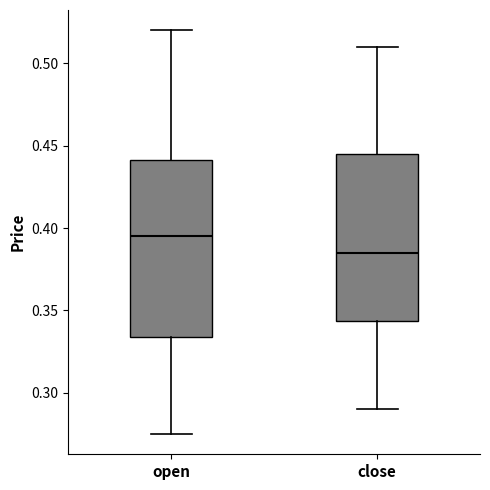

Reading left to right, transcribe this box plot: for each box, give where its median line is, the range the box spans, and where its two whiskers end, as read against the y-axis. The values are not printed on the chart, so give them approximately, as read against the axis.

open: median 0.395, box 0.335 to 0.440, whiskers 0.275 to 0.520
close: median 0.385, box 0.345 to 0.445, whiskers 0.290 to 0.510